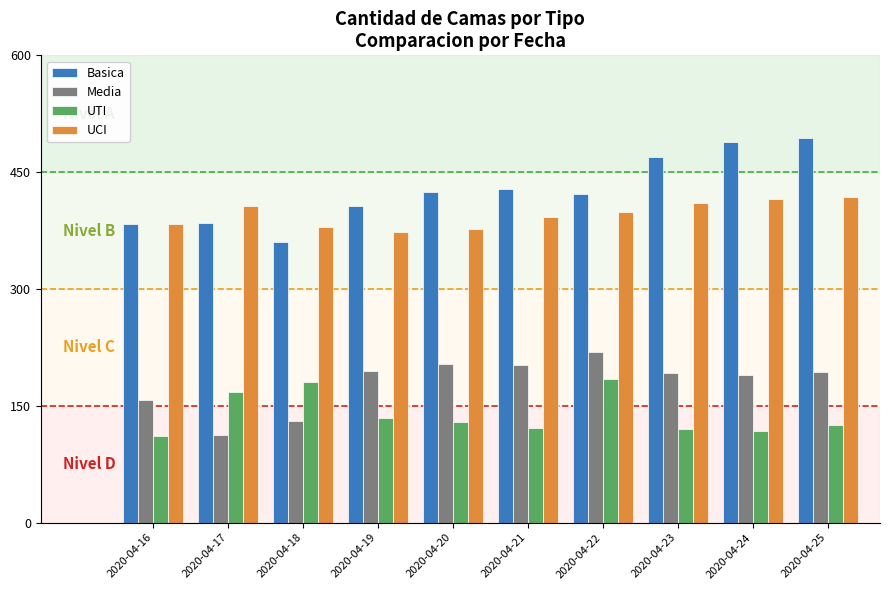

What is the spread (max minus min) of values at 2020-04-16?

273